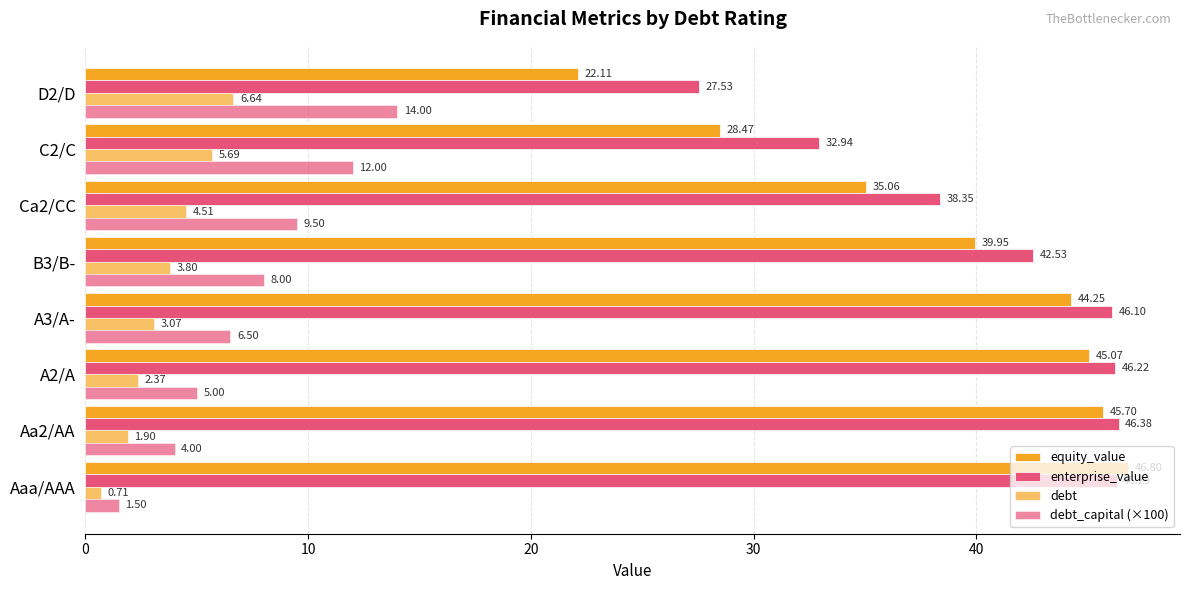

How many series are shown in this chart?

4